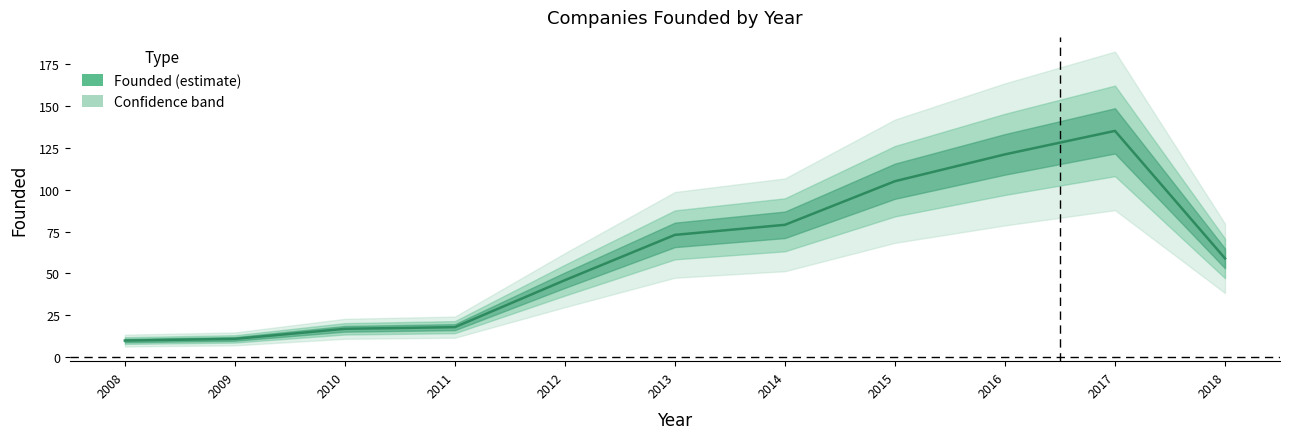

Which has a higher value, 2010 or 2017?

2017